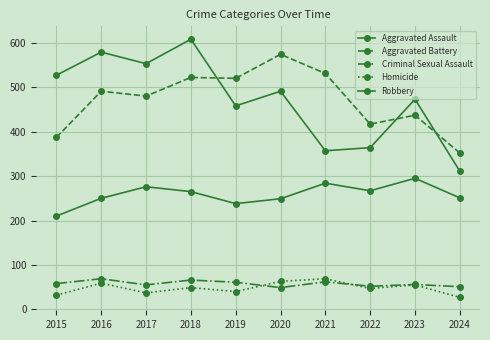

What is the value of the Criminal Sexual Assault point at the 8th from the left?

52